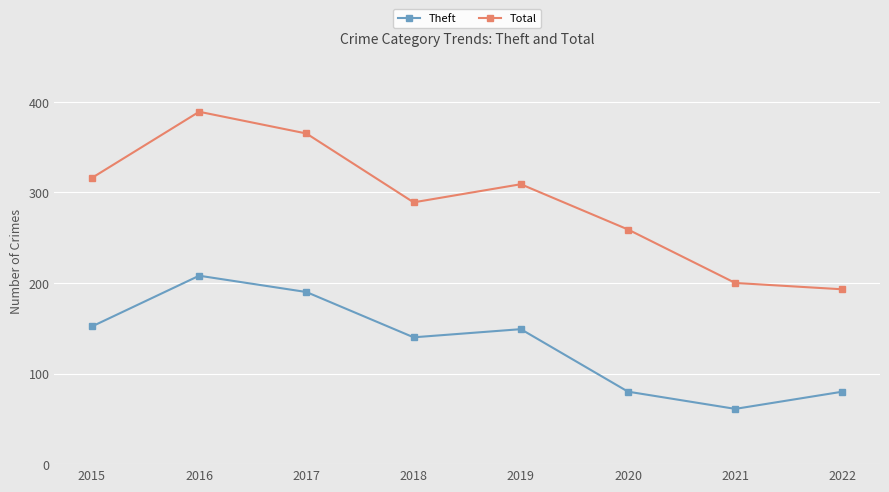

At which label is Theft closest to 134?

2018